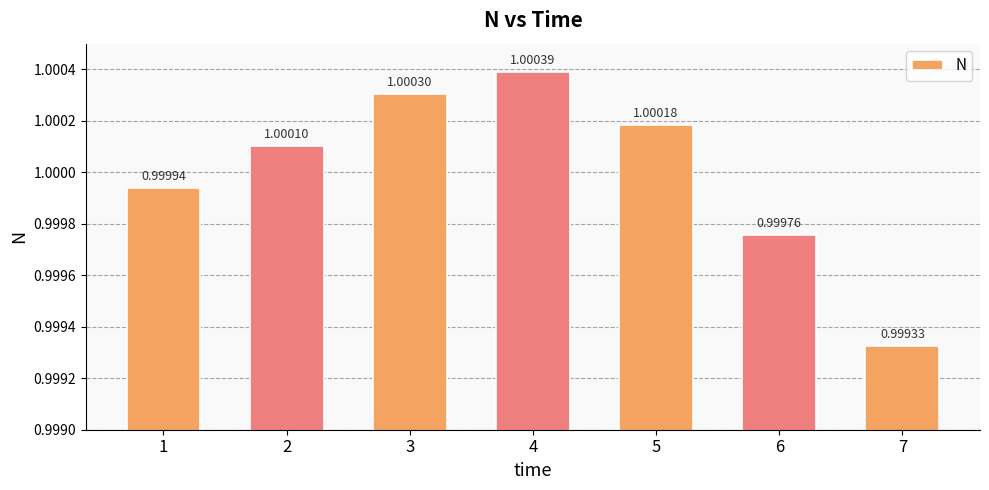

Which label corresponds to the largest value in the chart?

4